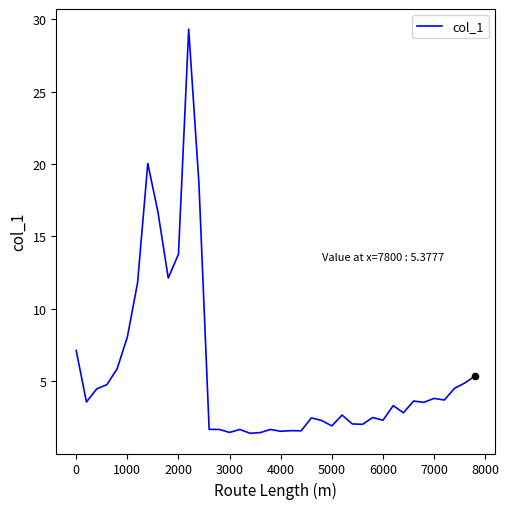

What is the smallest value displayed?

1.4